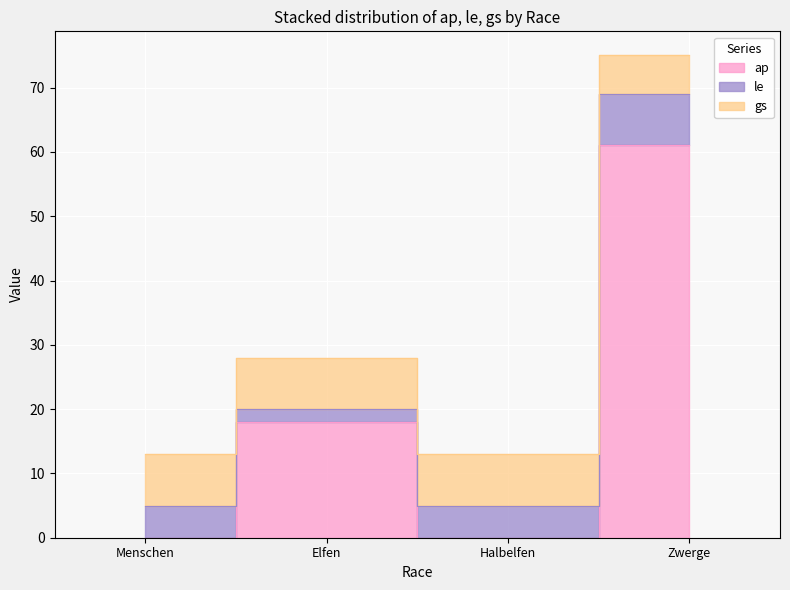

Which label corresponds to the smallest value in the chart?

Menschen